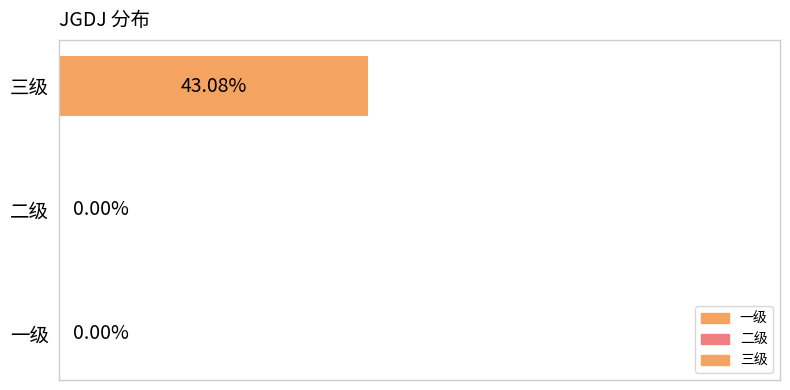

Are the bars horizontal?

Yes